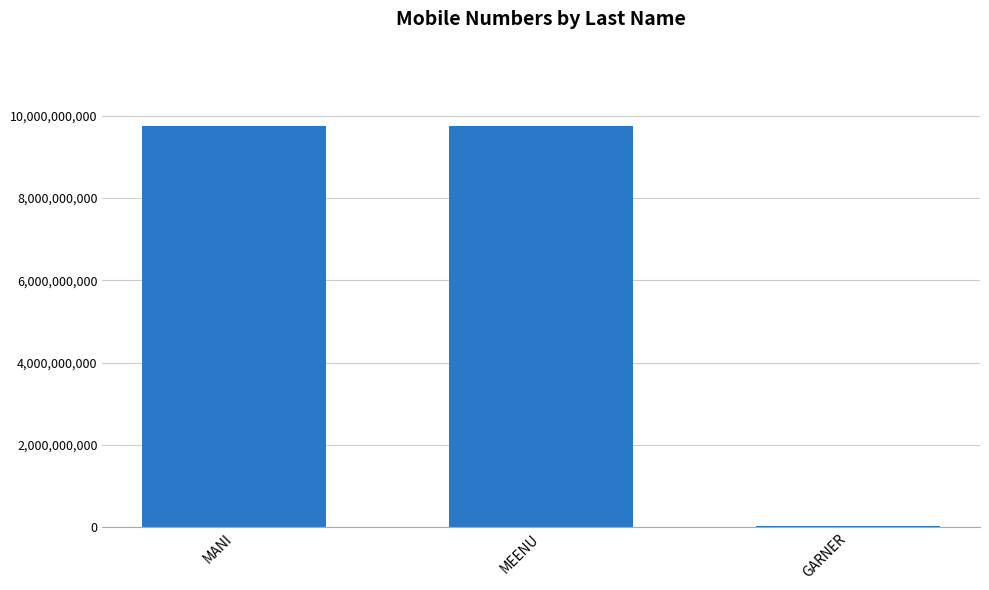

Are the bars horizontal?

No